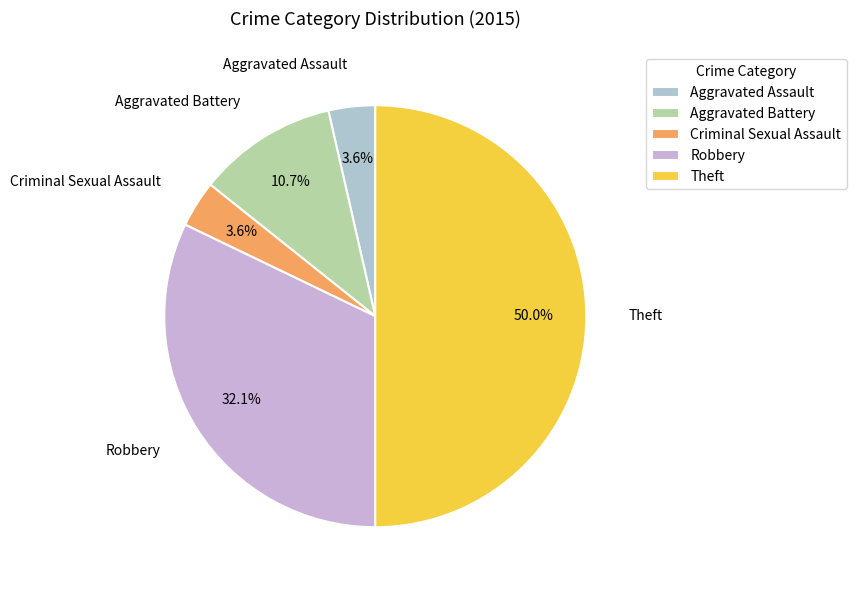

Approximately how many times larger is the value at Aggravated Battery compared to Aggravated Assault?

3.0